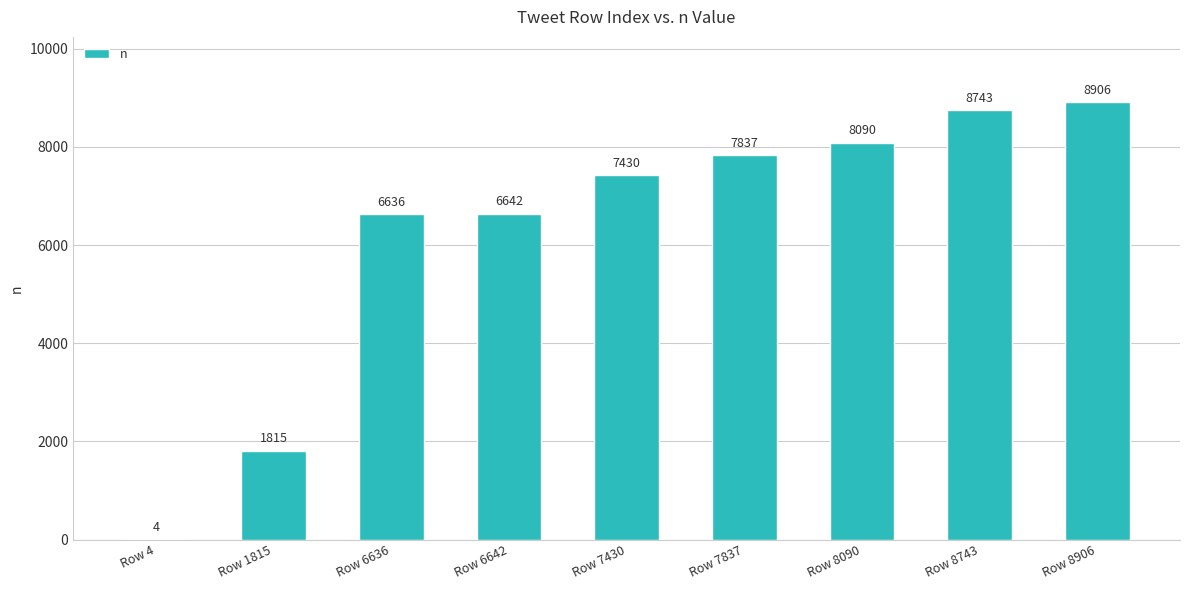

Reading left to right, extract all data points from this chart.

Row 4=4	Row 1815=1815	Row 6636=6636	Row 6642=6642	Row 7430=7430	Row 7837=7837	Row 8090=8090	Row 8743=8743	Row 8906=8906